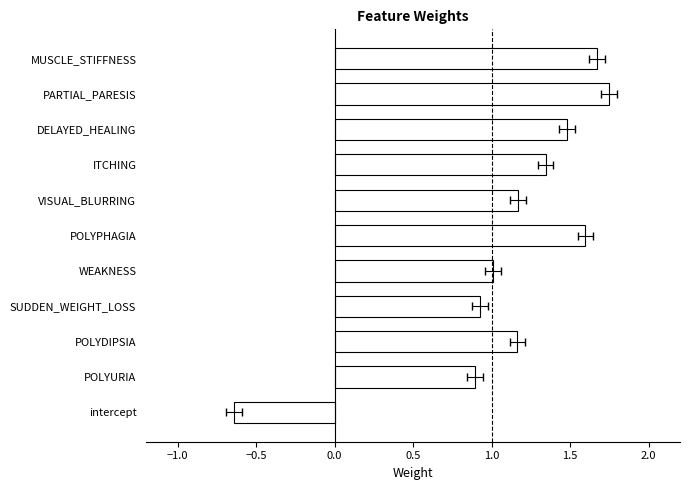

How many values are above zero?

10